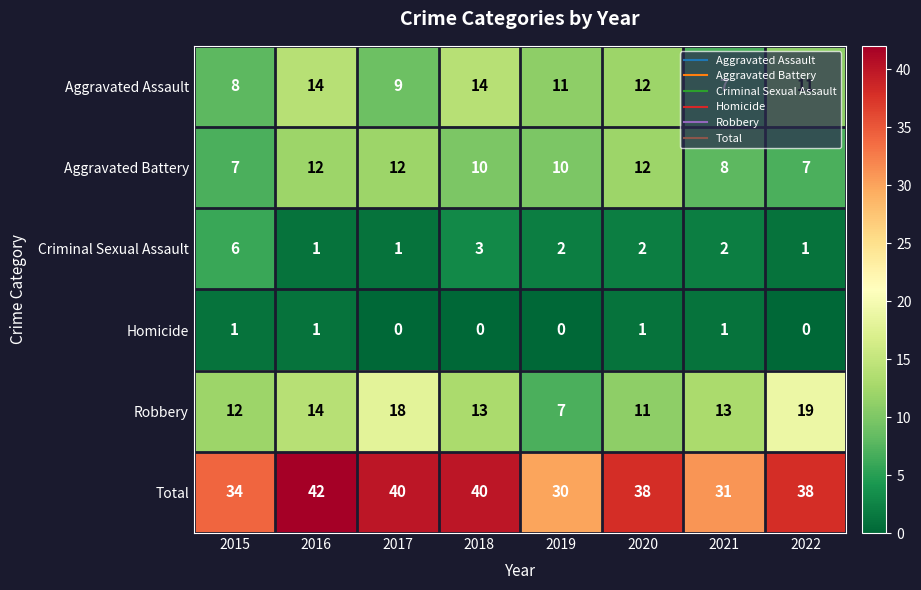

Which series has the largest total across all categories?

Total